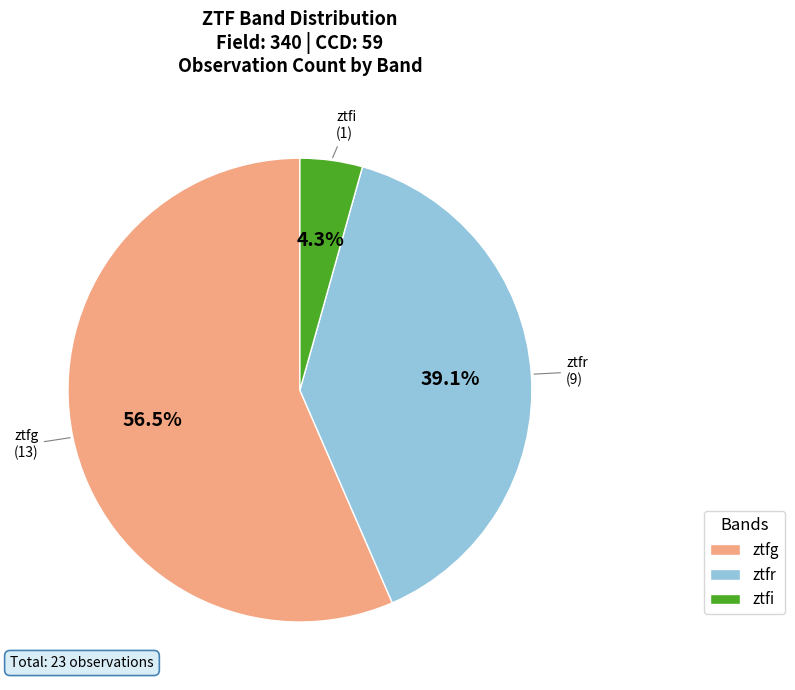

Which slice represents more than half of the pie?

ztfg